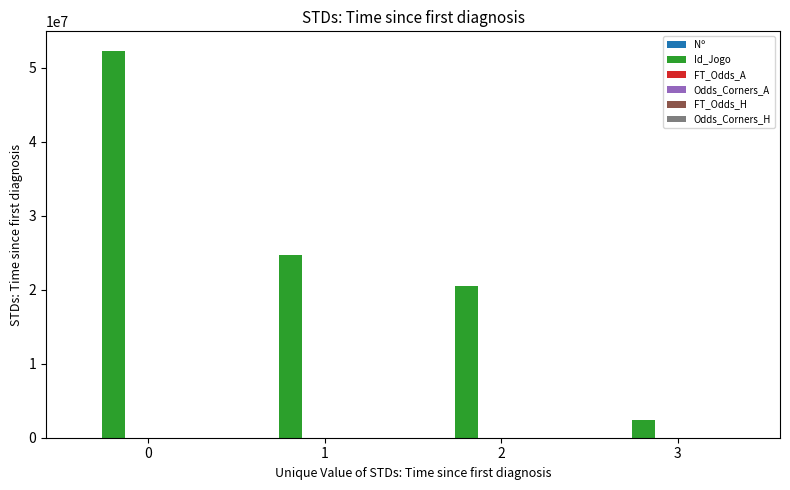

What is the maximum value shown in the chart?

52329942.0